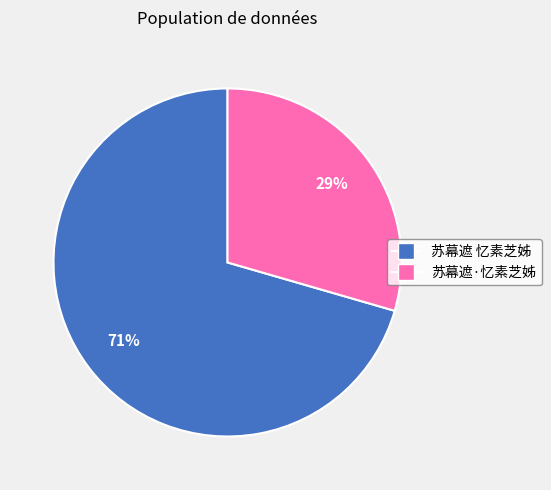

To the nearest percent, what percentage of the pie is 苏幕遮·忆素芝姊?

29%